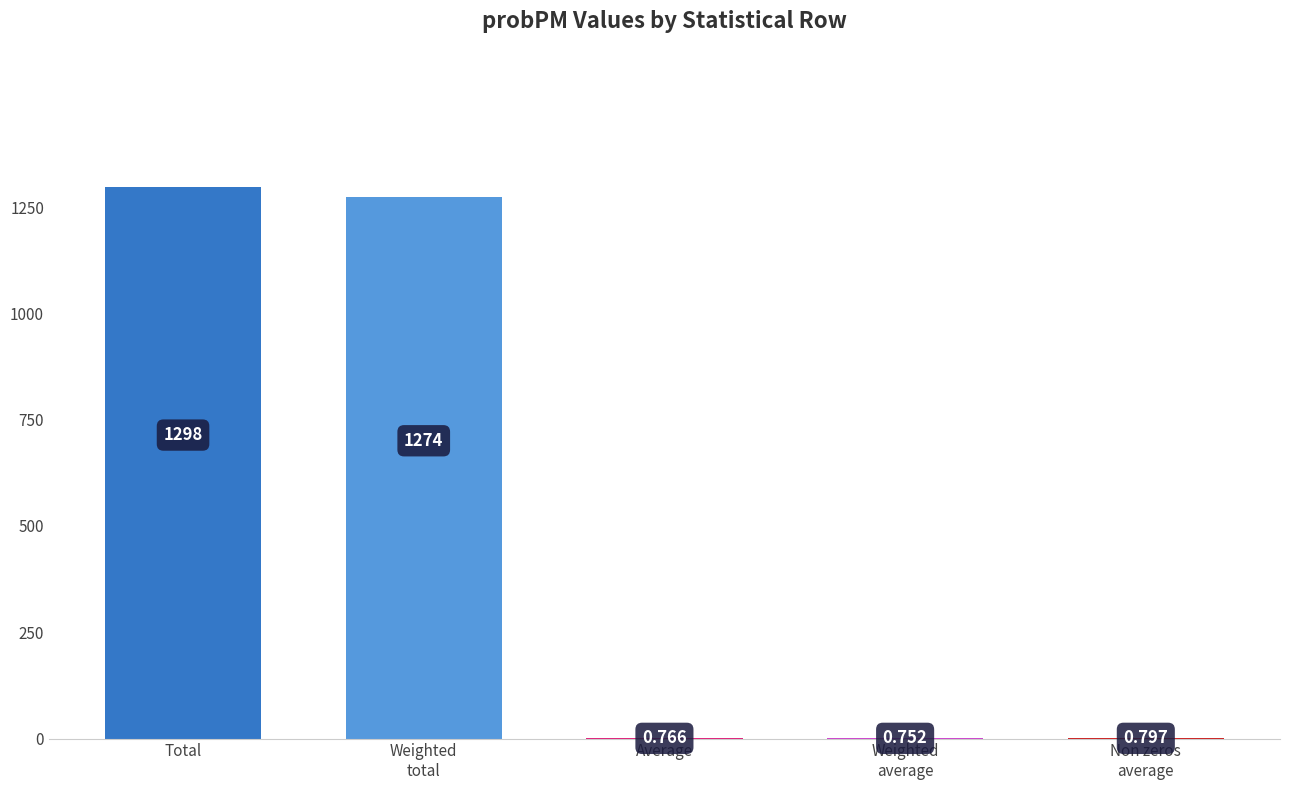

What is the sum of the values at Total and Average?

1298.7